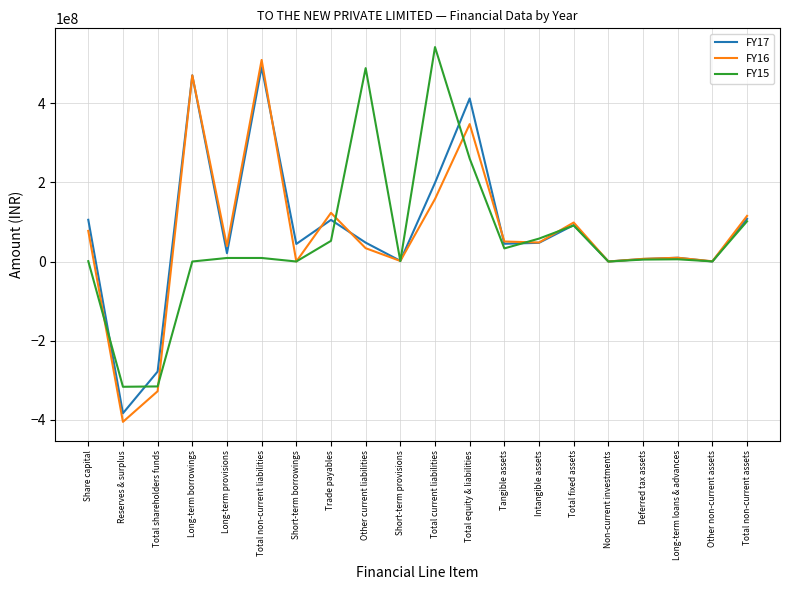

True or false: FY15 has more than 1 points higher than both neighbors.

True